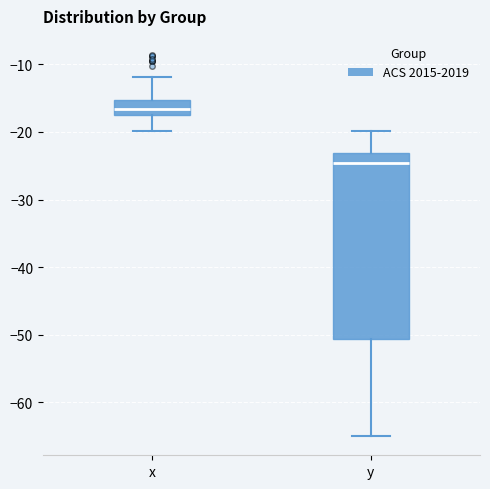

Reading left to right, read every box against the y-axis: the position of its median line, the range the box covers, and the ends of its whiskers. The values are not printed on the chart, so give them approximately, as read against the axis.

x: median -17 (inside the box), box -17 to -15, whiskers -20 to -12
y: median -25, box -51 to -23, whiskers -65 to -20